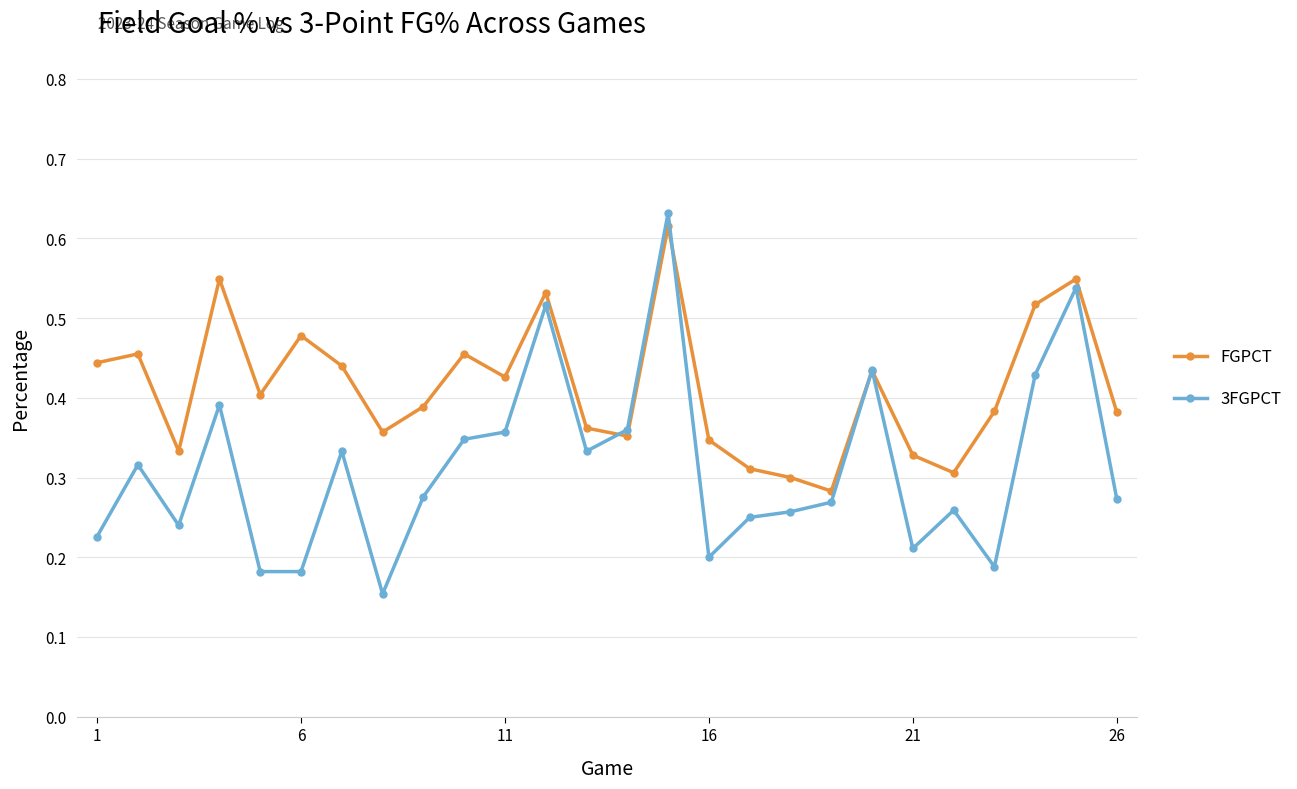

At how many categories does at least one series exceed 0?

26